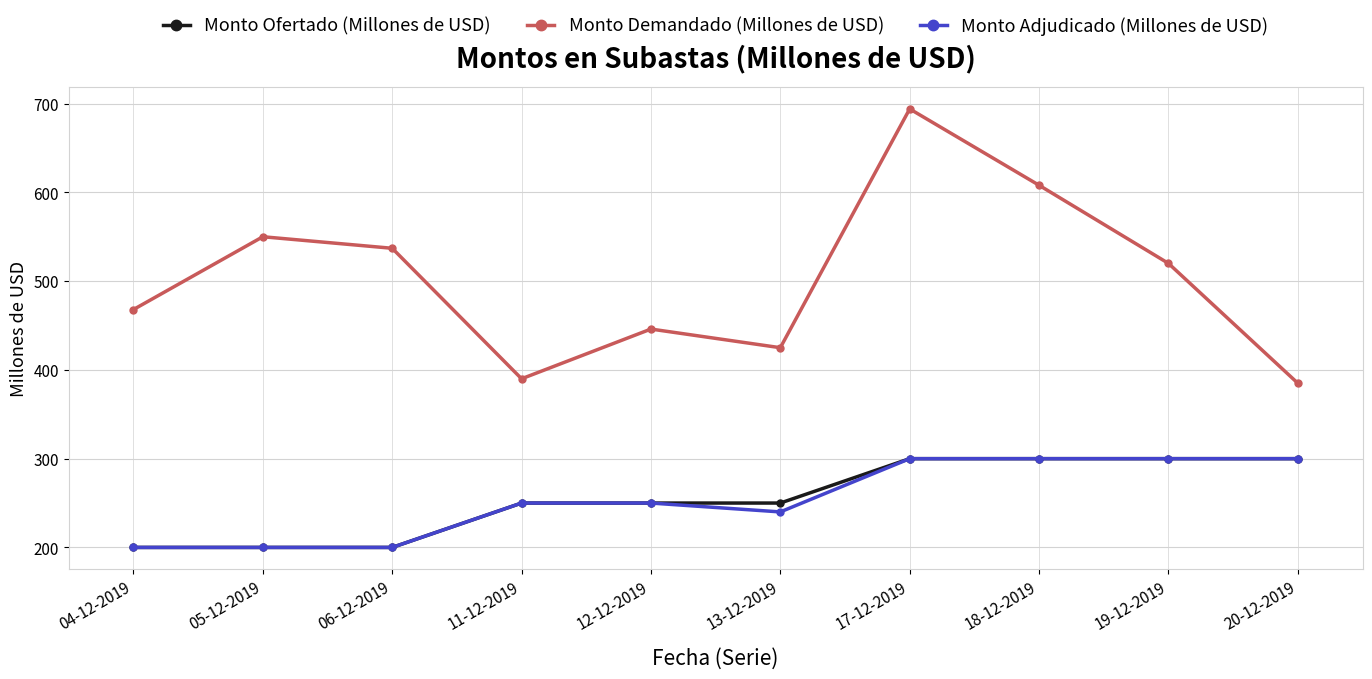

Which series has the largest total across all categories?

Monto Demandado (Millones de USD)